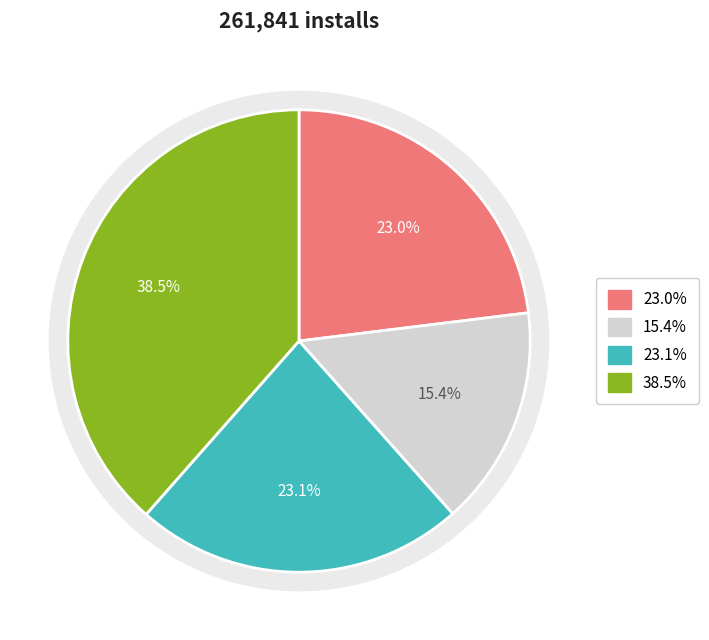

Do 2024-12-06 and 2024-12-07 together represent more than half of the pie?

No